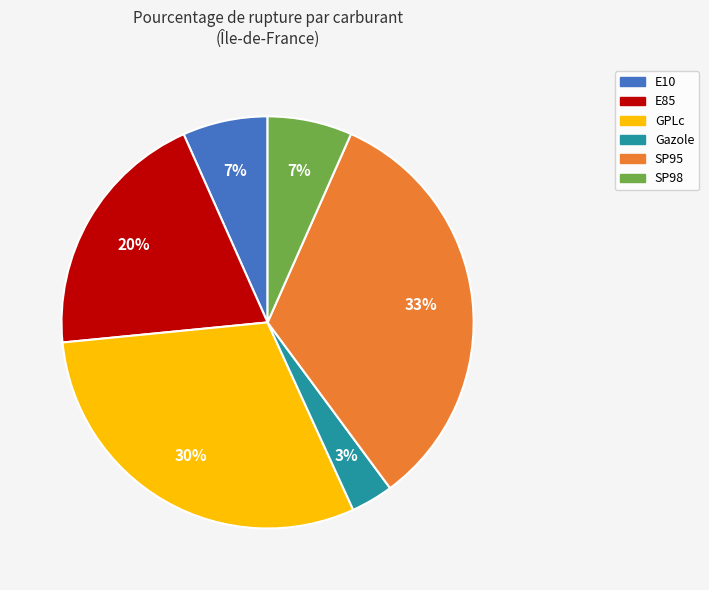

To the nearest percent, what percentage of the pie is SP98?

7%